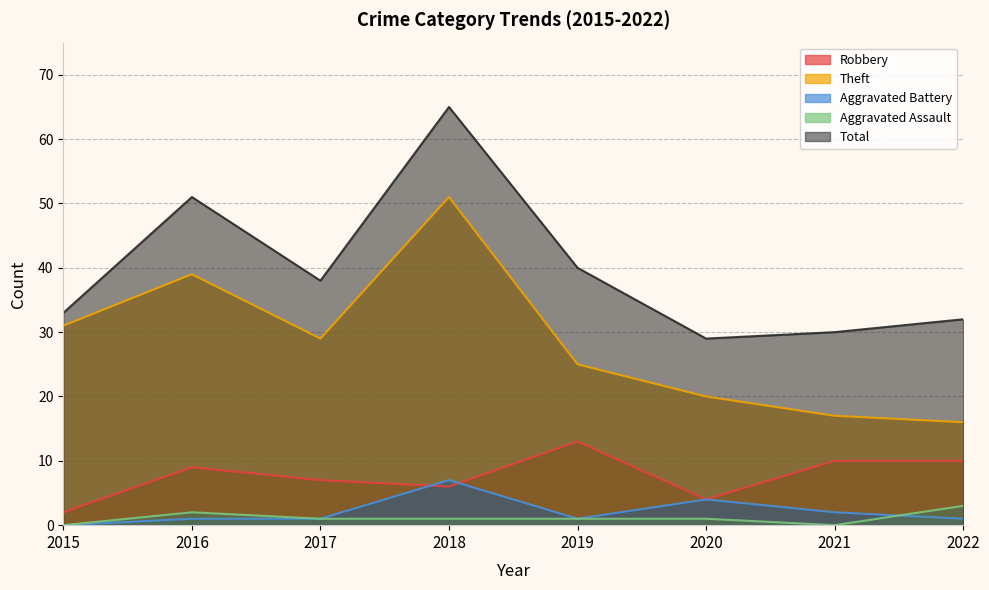

The value of Robbery at 2021 is 10. True or false?

True